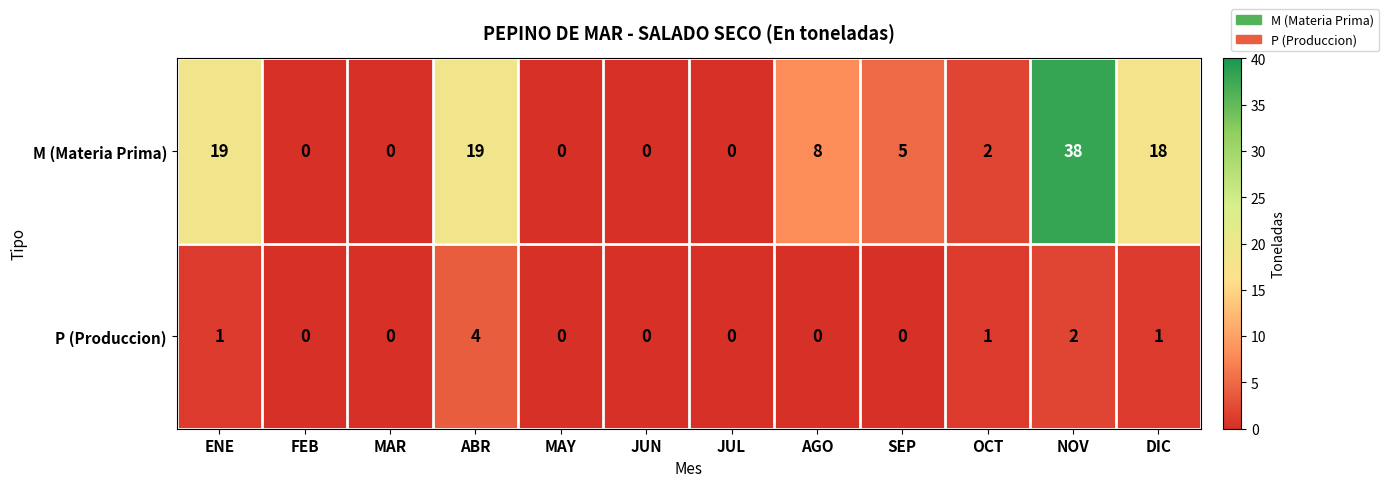

True or false: P (Produccion) has a value of 0 at MAR.

True